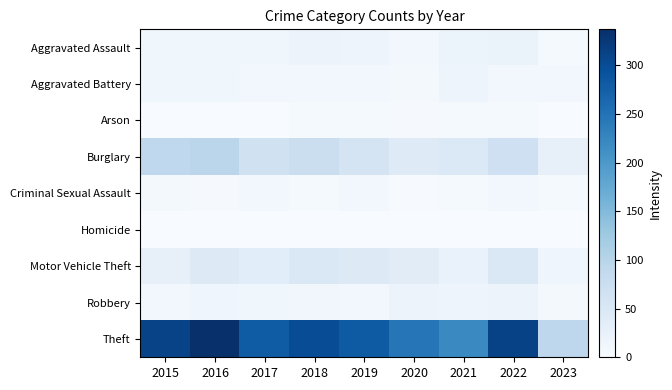

Rank the series at 2019 from lowest to highest value.

Homicide, Arson, Aggravated Battery, Robbery, Criminal Sexual Assault, Aggravated Assault, Motor Vehicle Theft, Burglary, Theft